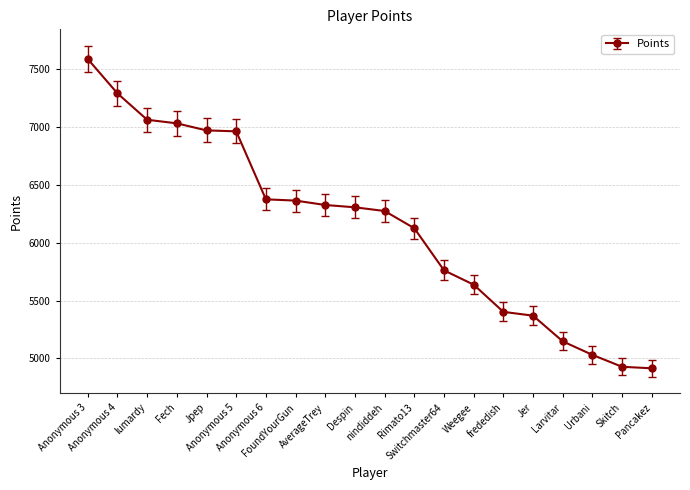

What is the change in value from Fech to Rimato13?

-907